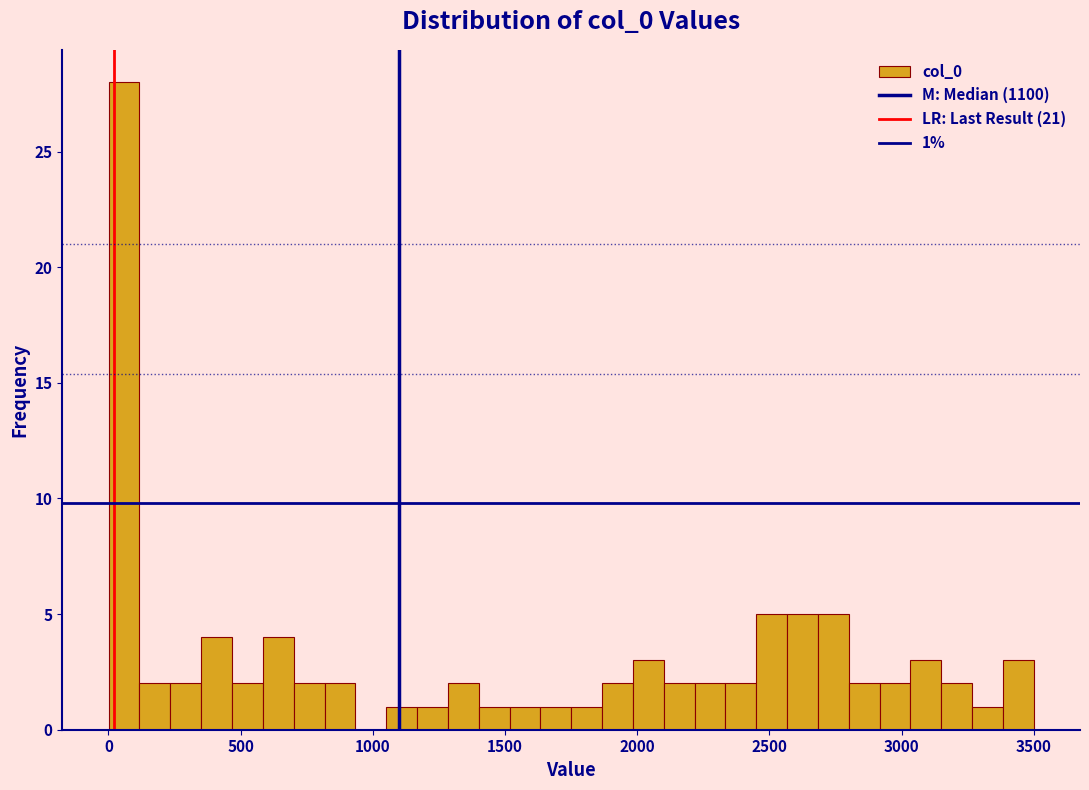

Read against the x-axis, roughly where is the centre of the tallest bar?

50